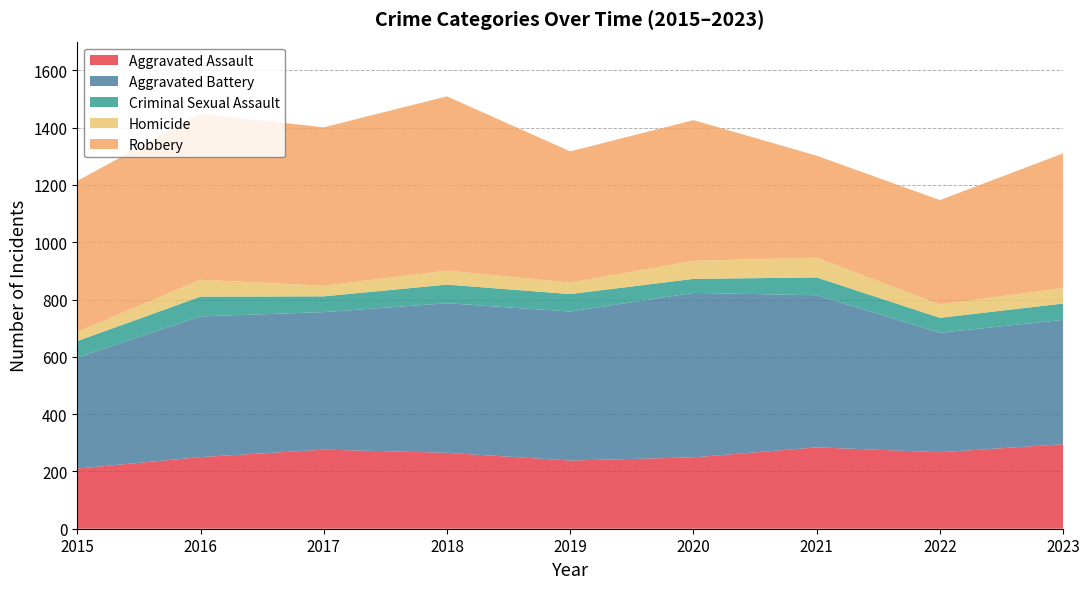

At which category does the chart reach its minimum across all series?

2015